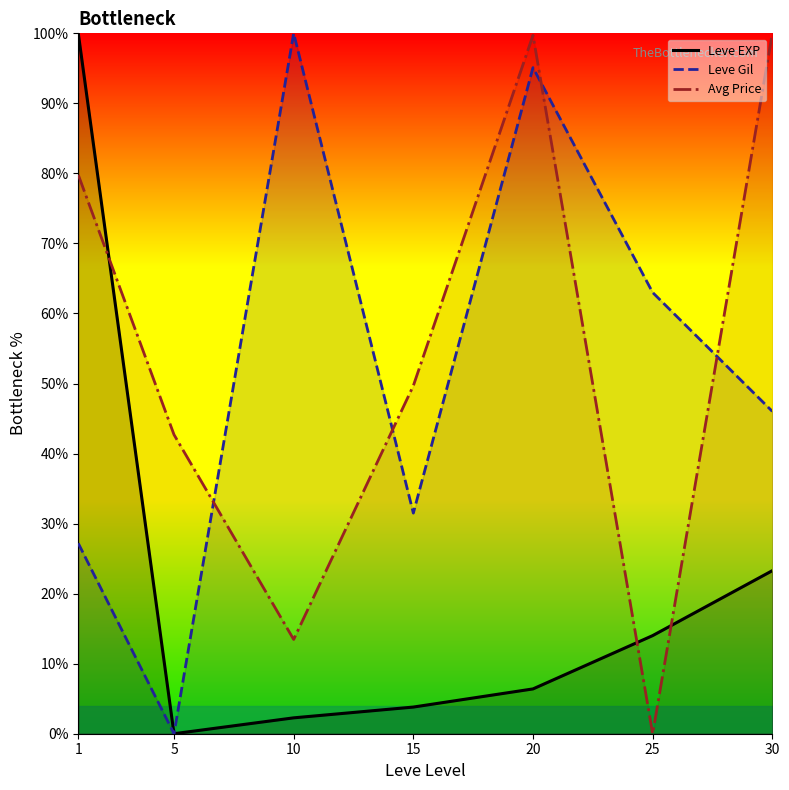

True or false: Leve Gil and Leve EXP intersect in this chart.

False